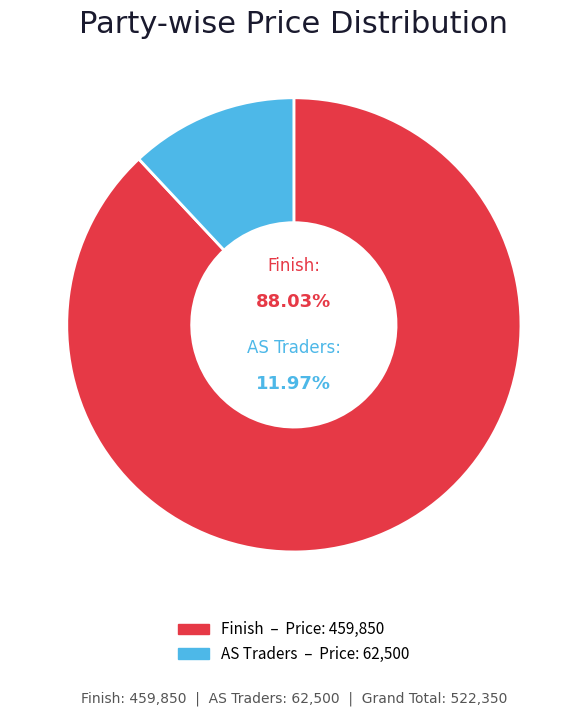

Count the number of slices in the pie.

4